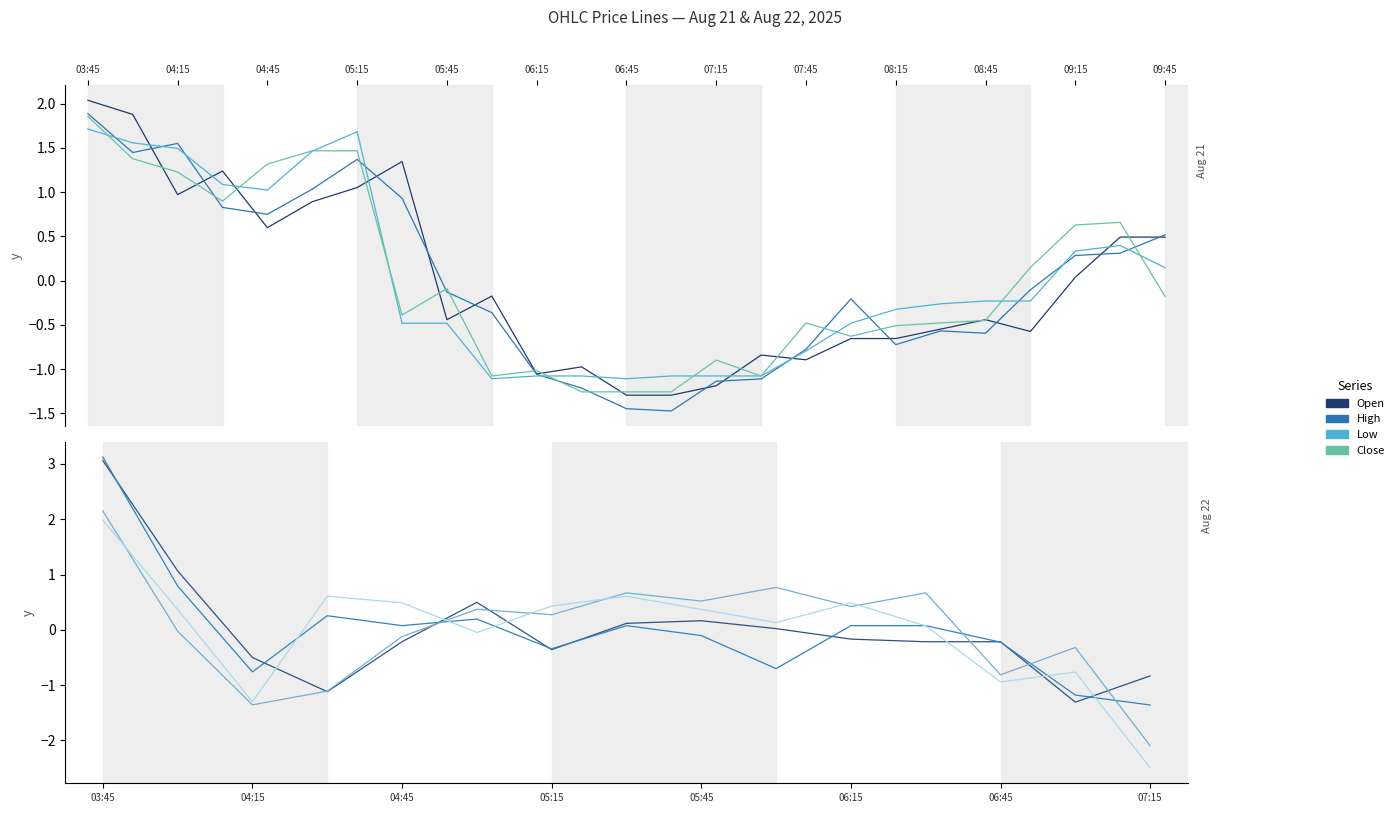

Is this an area chart (filled region under the line)?

No